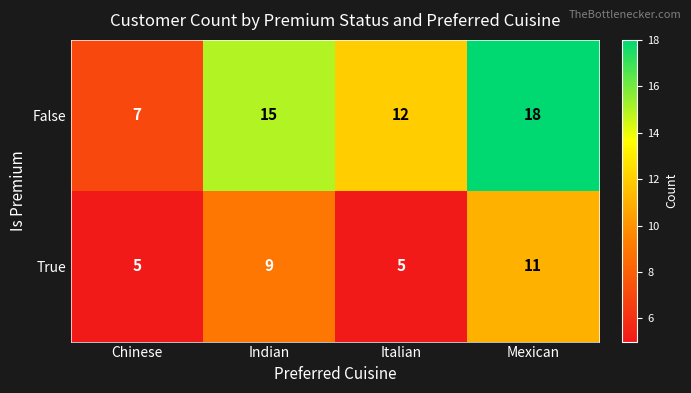

What is the minimum value for True?

5